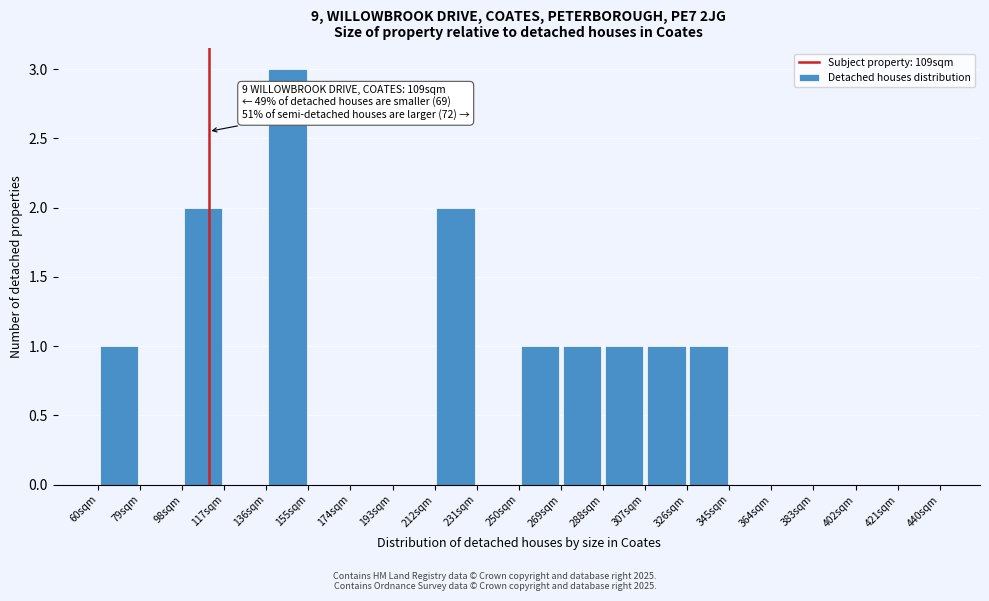

Which range on the x-axis has the tallest bar?

136 to 155